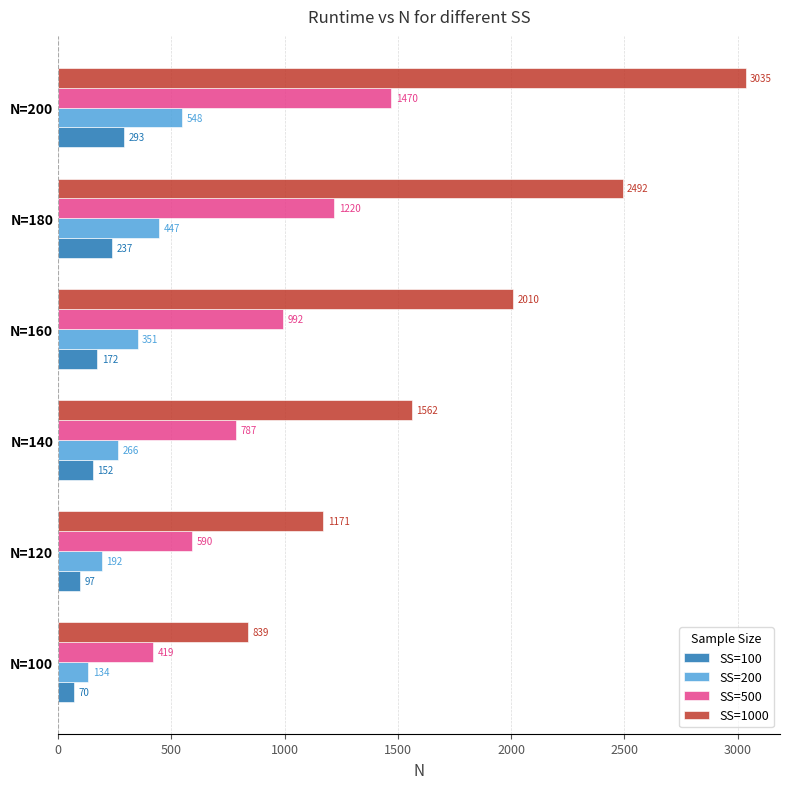

At N=160, list the series in order from smallest to largest.

SS=100, SS=200, SS=500, SS=1000